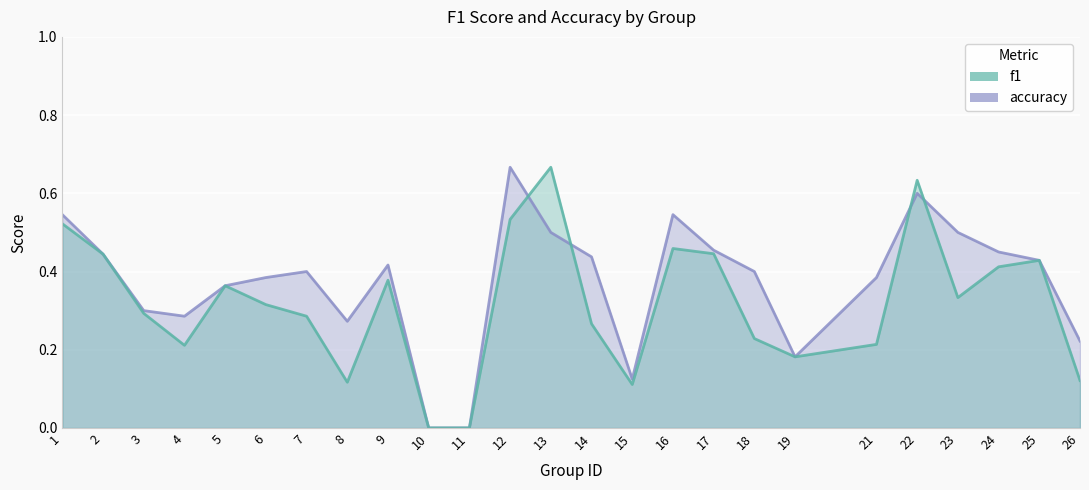

Reading right to left, list all the values displayed in this chart.

f1: 26=0.1	25=0.4	24=0.4	23=0.3	22=0.6	21=0.2	19=0.2	18=0.2	17=0.4	16=0.5	15=0.1	14=0.3	13=0.7	12=0.5	11=0.0	10=0.0	9=0.4	8=0.1	7=0.3	6=0.3	5=0.4	4=0.2	3=0.3	2=0.4	1=0.5
accuracy: 26=0.2	25=0.4	24=0.5	23=0.5	22=0.6	21=0.4	19=0.2	18=0.4	17=0.5	16=0.5	15=0.1	14=0.4	13=0.5	12=0.7	11=0.0	10=0.0	9=0.4	8=0.3	7=0.4	6=0.4	5=0.4	4=0.3	3=0.3	2=0.4	1=0.5